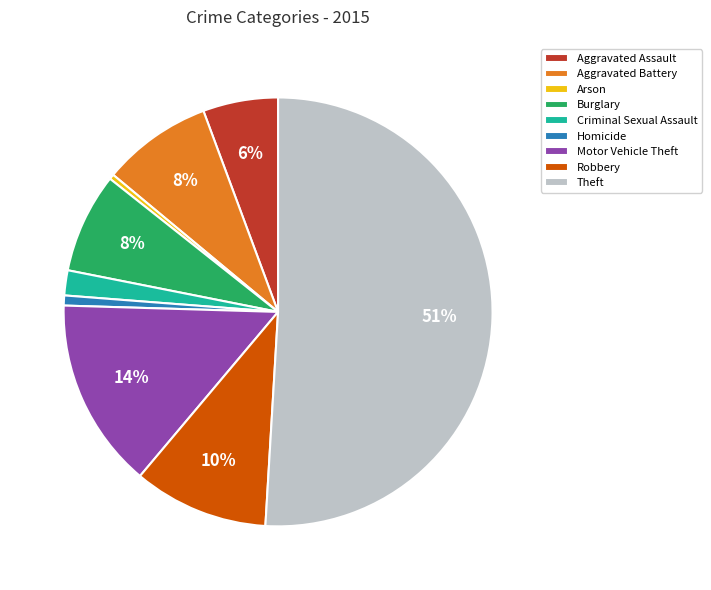

True or false: Theft accounts for 51% of the total.

True